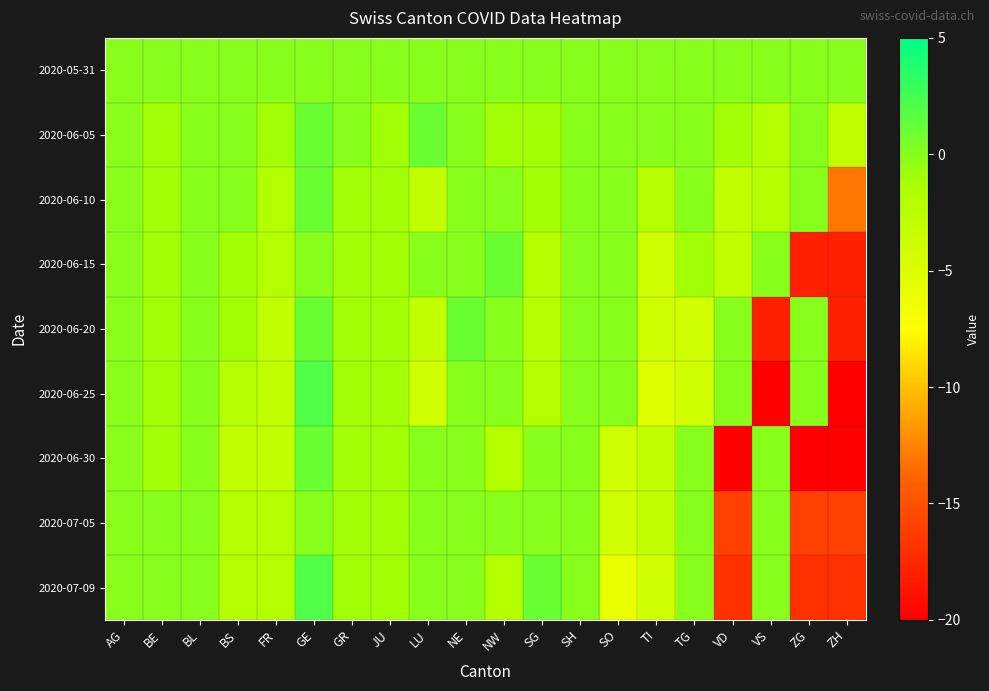

At which category is the sum across all series the highest?

GE